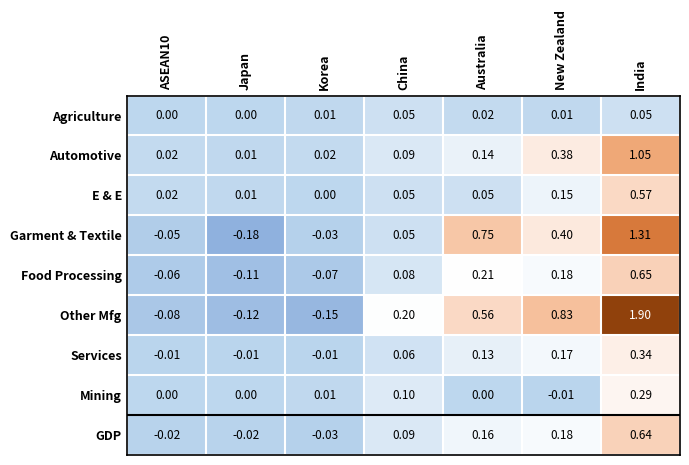

Which label corresponds to the smallest value in the chart?

Japan